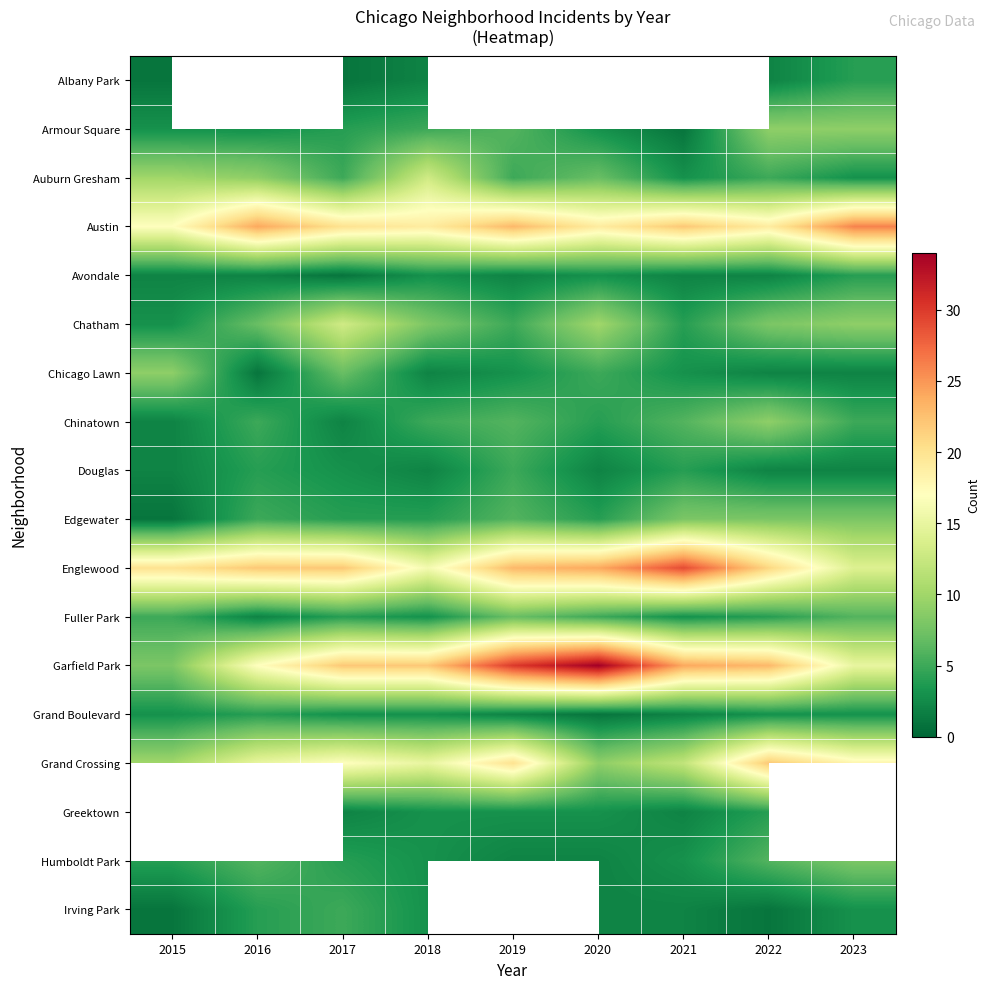

What is the sum of the Douglas values at 2016 and 2017?

7.0